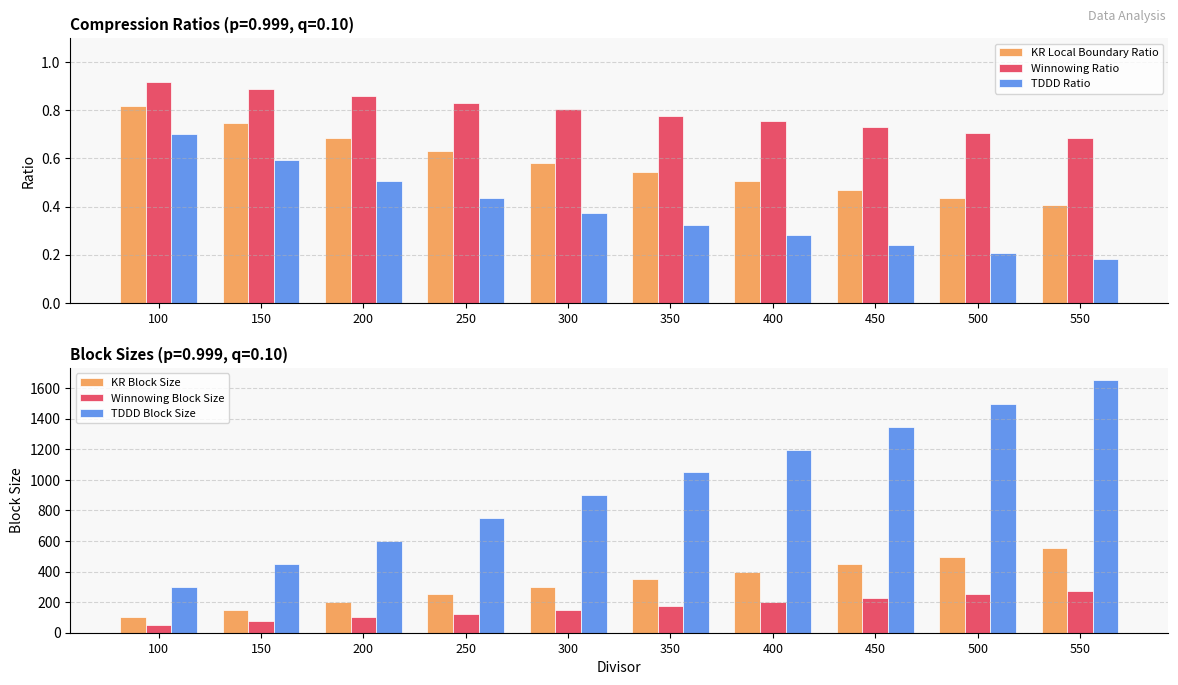

How many categories are shown in the chart?

10